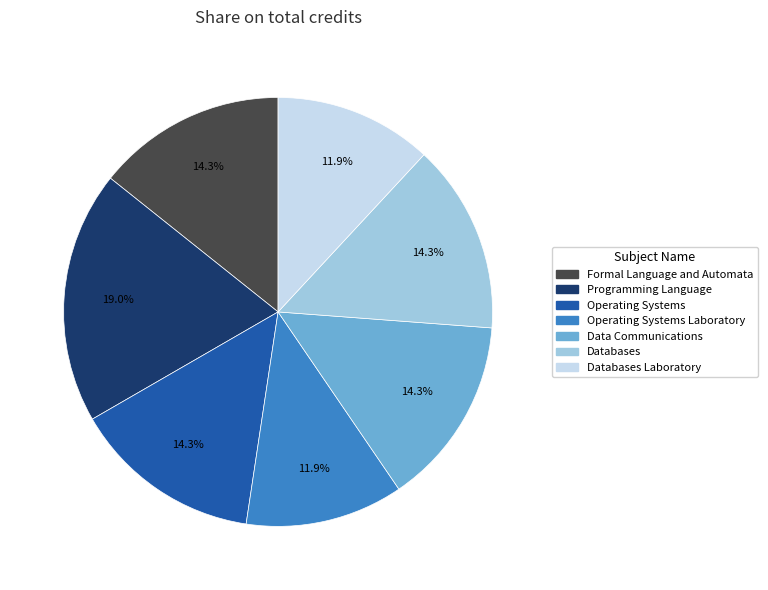

Is there a majority slice in this chart?

No